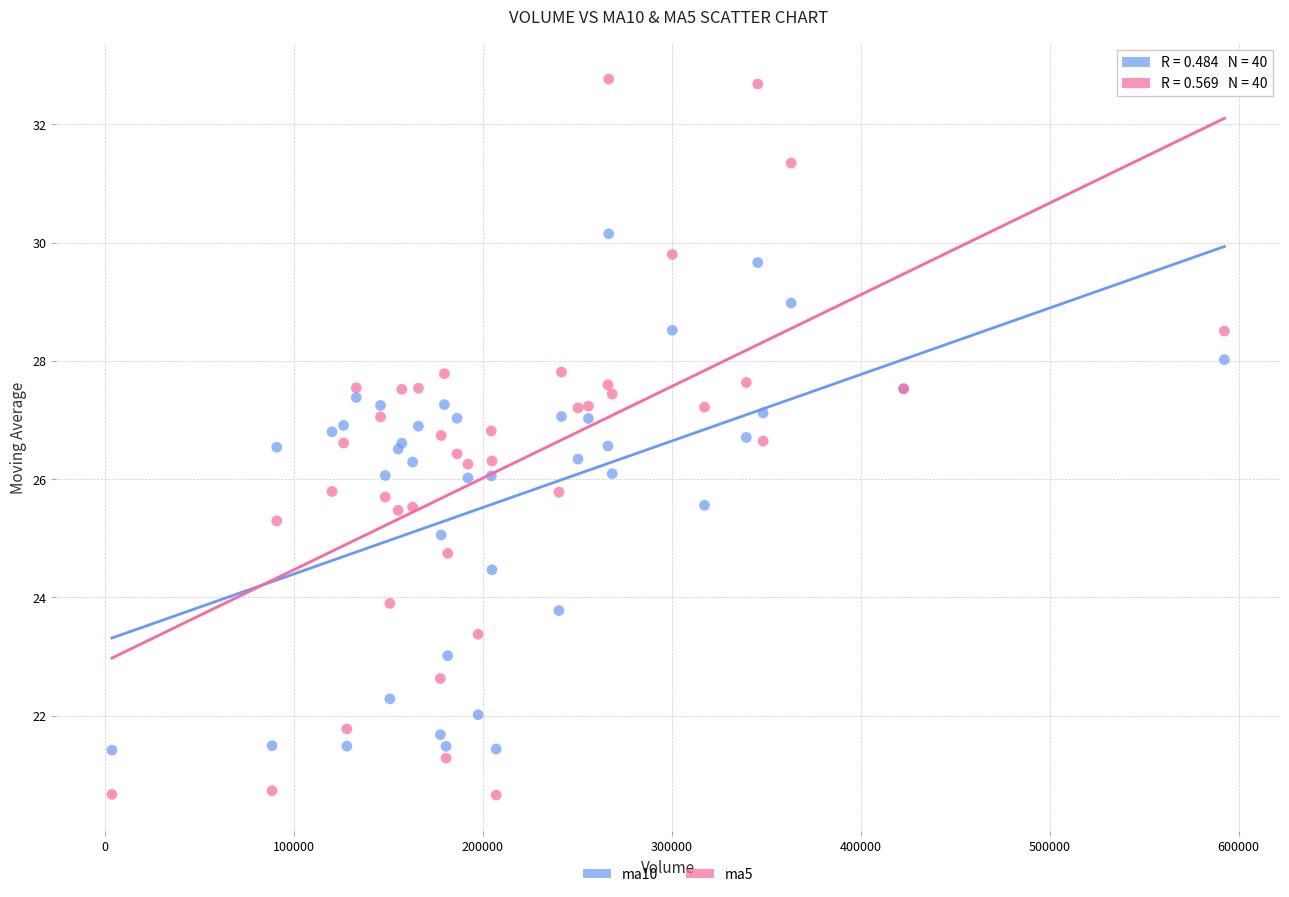

Which series reaches the maximum Y coordinate?

ma5